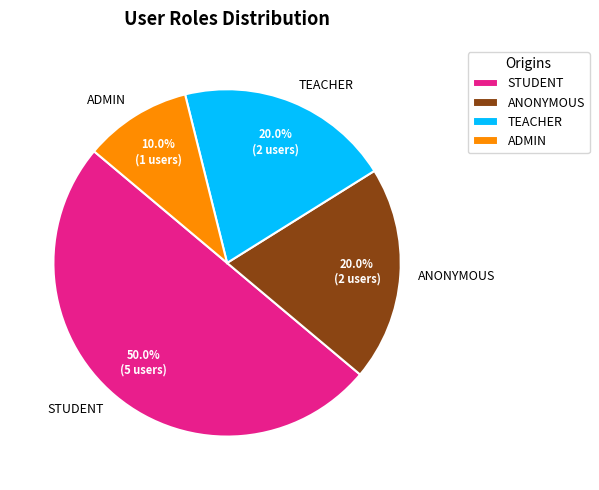

Approximately how many times larger is the value at STUDENT compared to ADMIN?

5.0